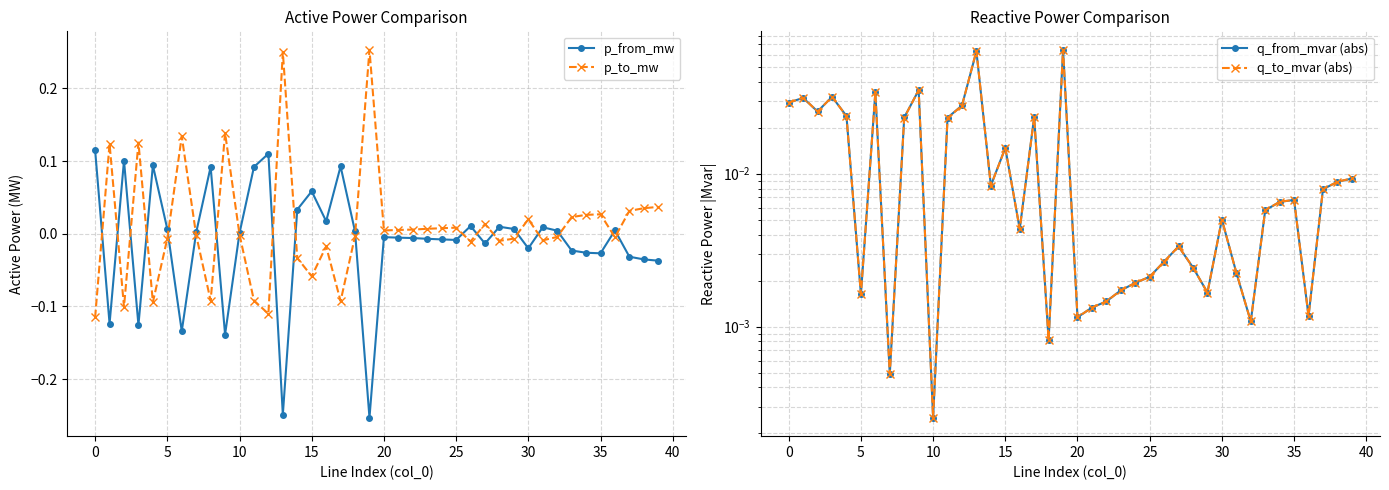

True or false: p_to_mw has more than 0 interior local peaks.

True